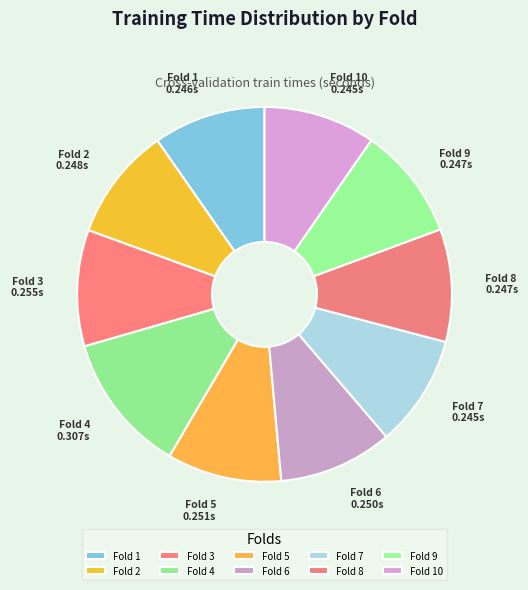

Combined, do Fold 1 and Fold 5 account for over 50%?

No